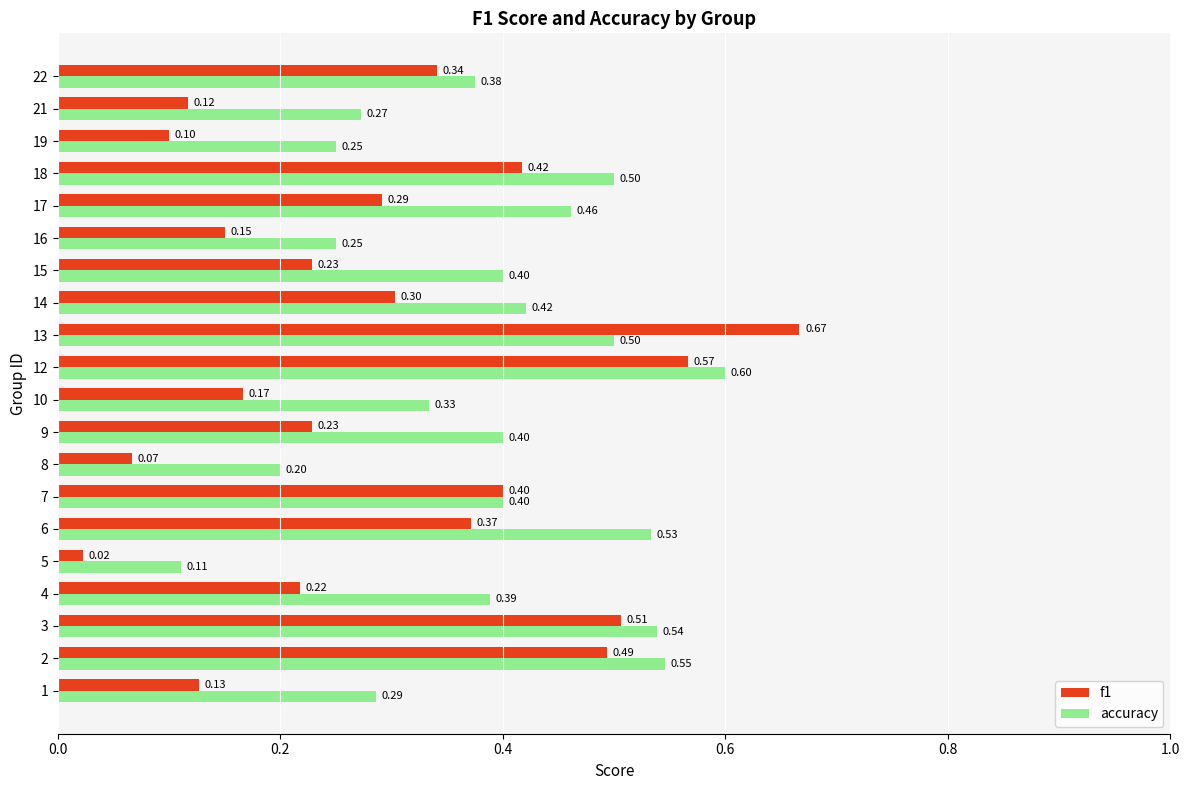

What is the difference between the f1 values at 8 and 18?

0.4